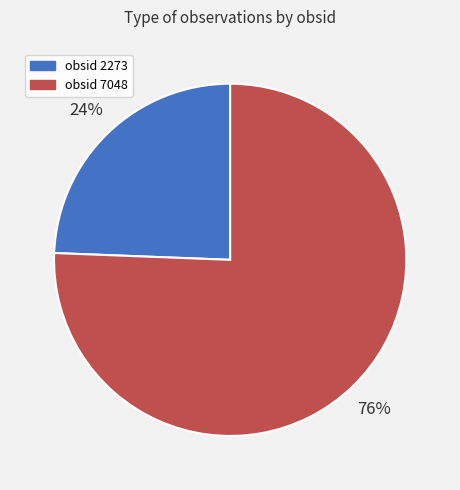

Rank the categories by value from lowest to highest.

obsid 2273, obsid 7048